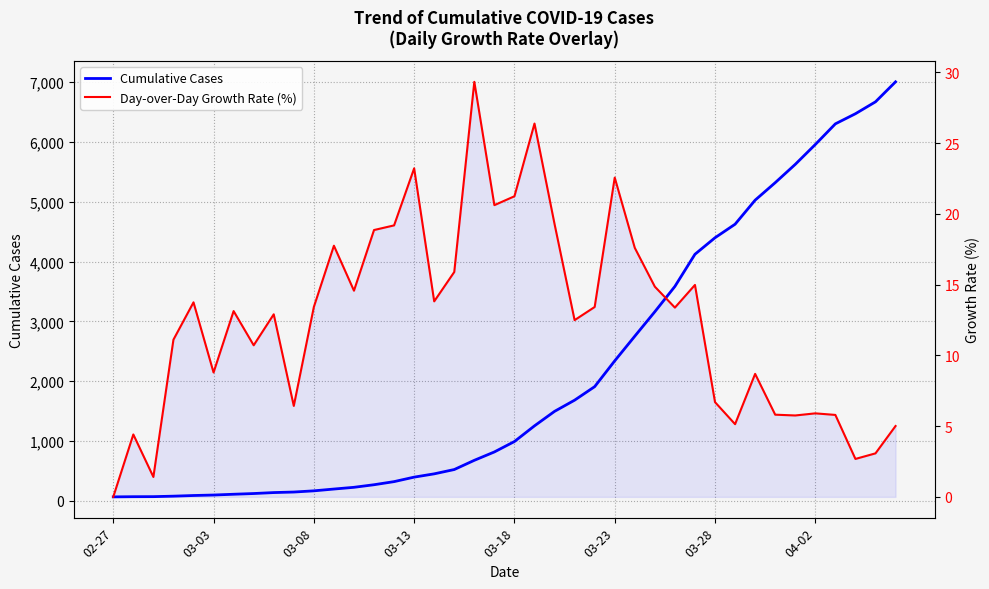

True or false: Day-over-Day Growth Rate (%) has a value of 10.4 at 22.

False